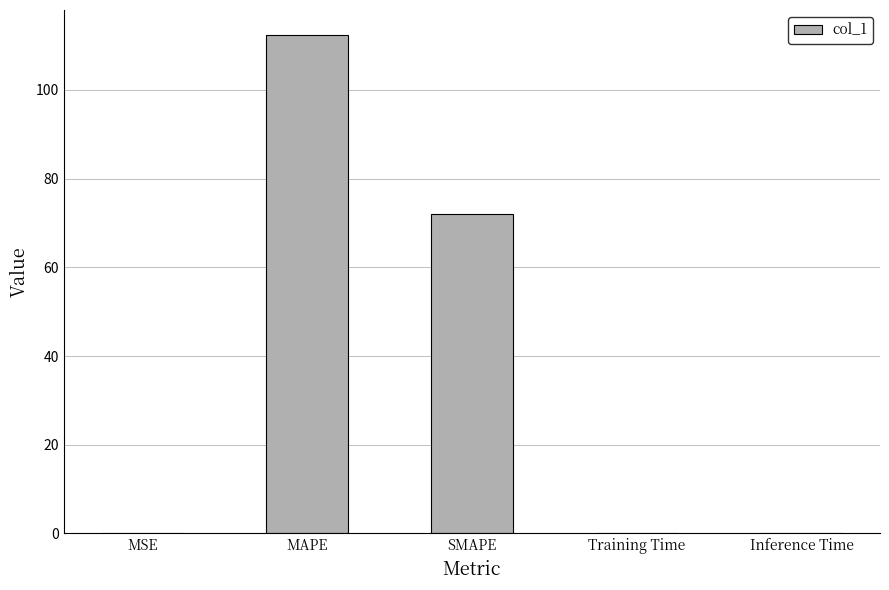

What is the change in value from MAPE to Training Time?

-112.2